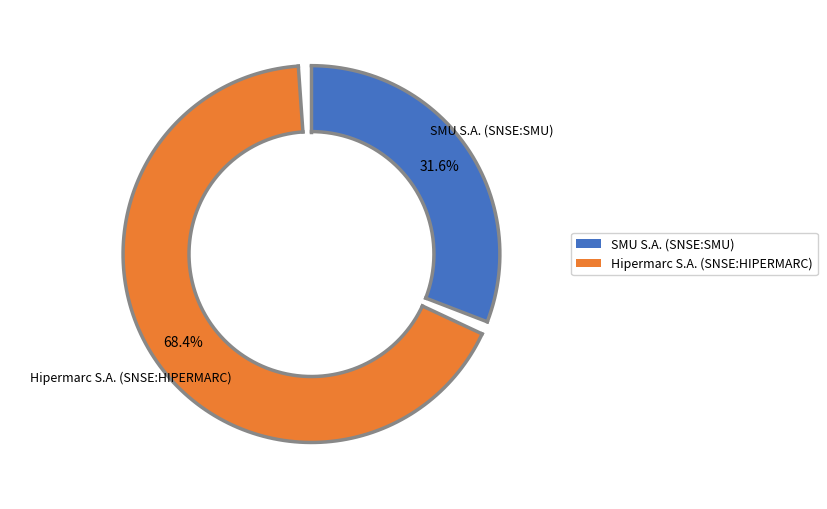

How many slices are in this pie chart?

2